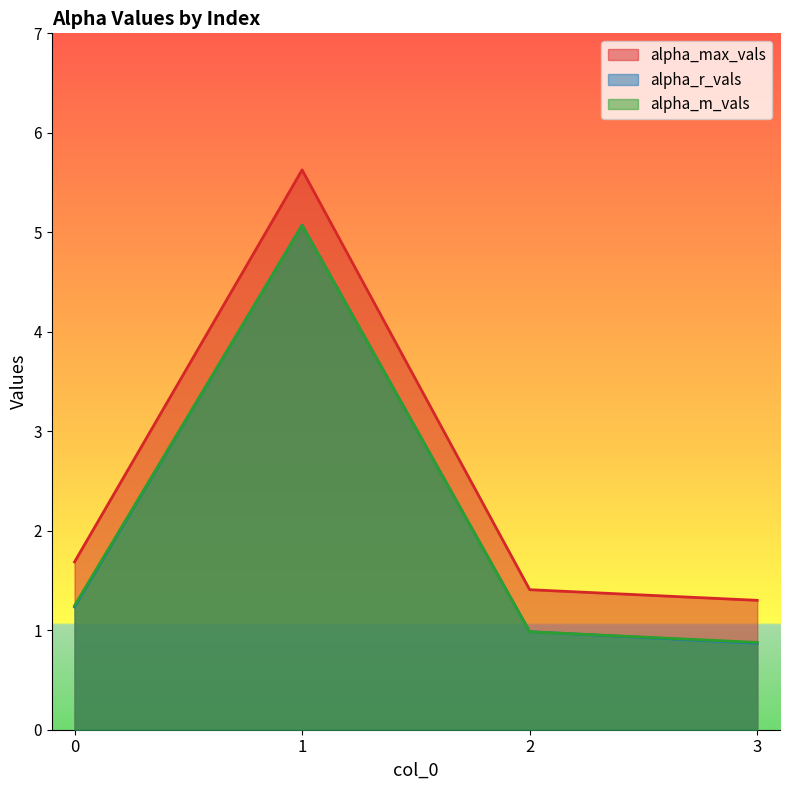

What is the value of the alpha_m_vals point at the 3rd from the left?

1.0